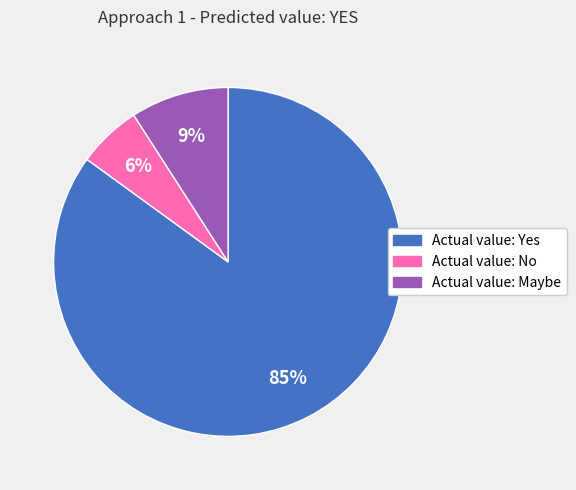

Between Actual value: No and Actual value: Yes, which is larger?

Actual value: Yes